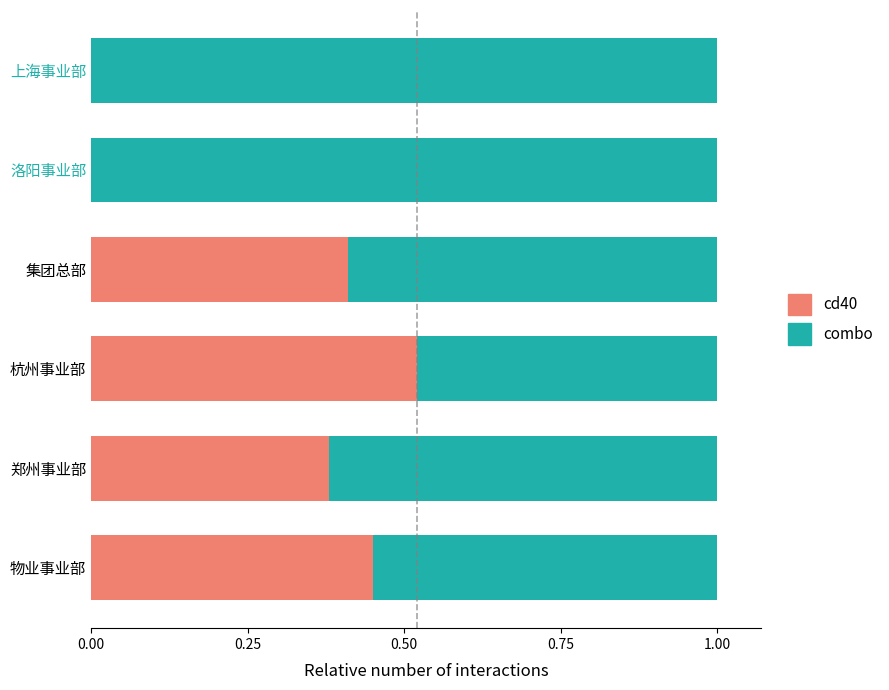

What are all the series names shown in the legend?

cd40, combo